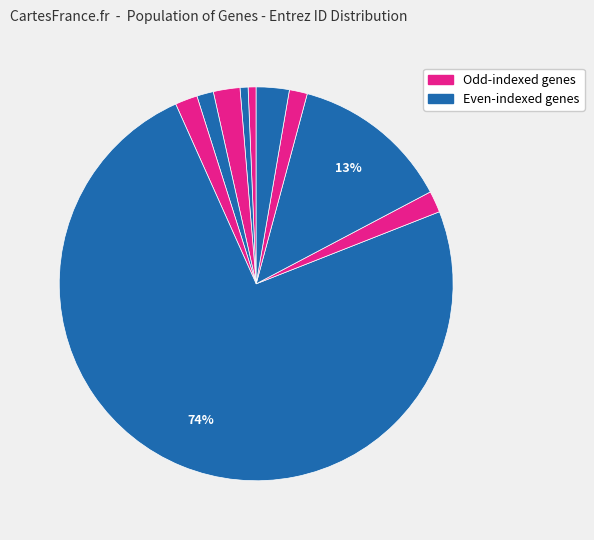

Is there any slice that represents more than half of the pie?

Yes